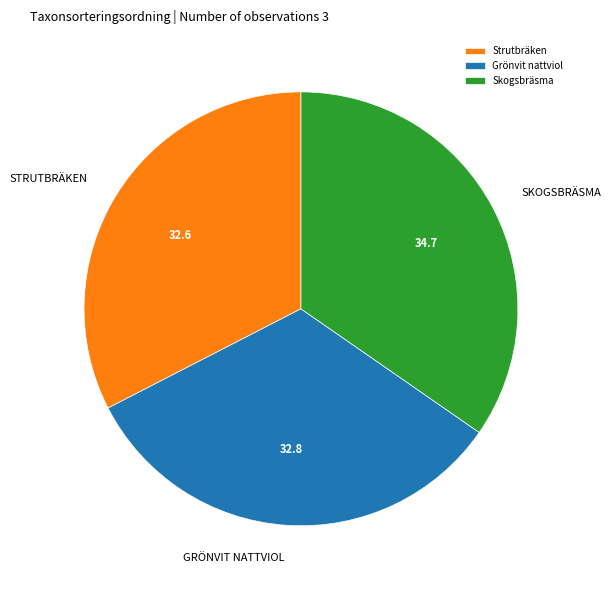

What is the ratio of the value at Grönvit nattviol to the value at Skogsbräsma?

0.9